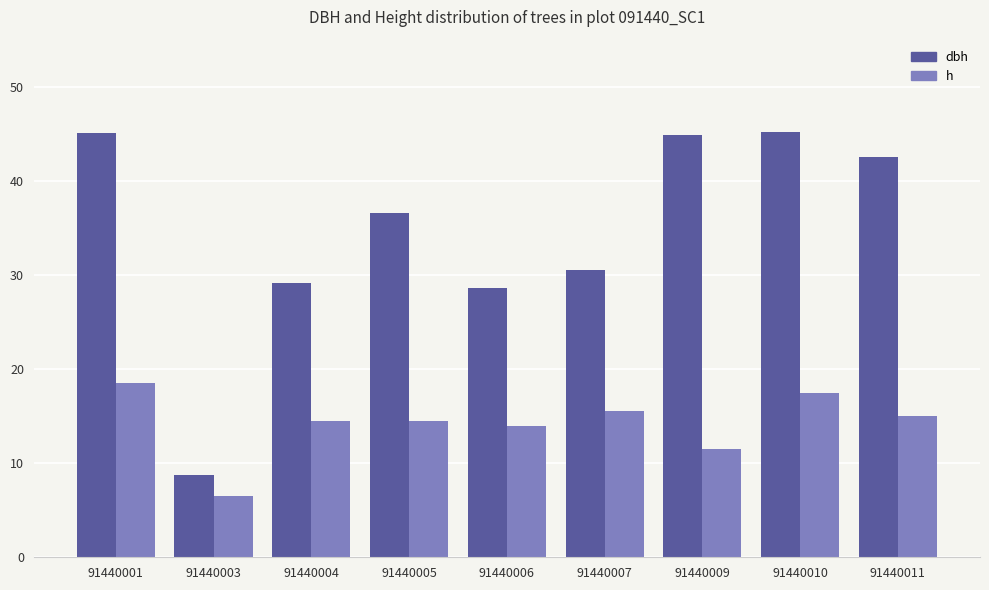

At how many categories does at least one series exceed 35?

5